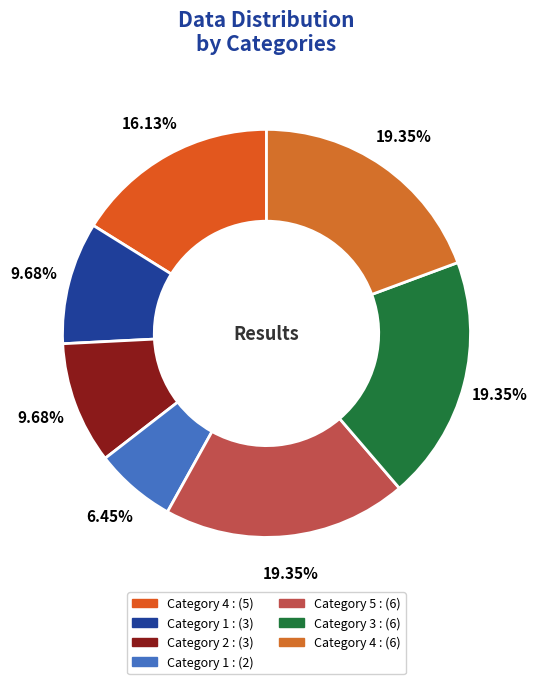

How many slices are in this pie chart?

7